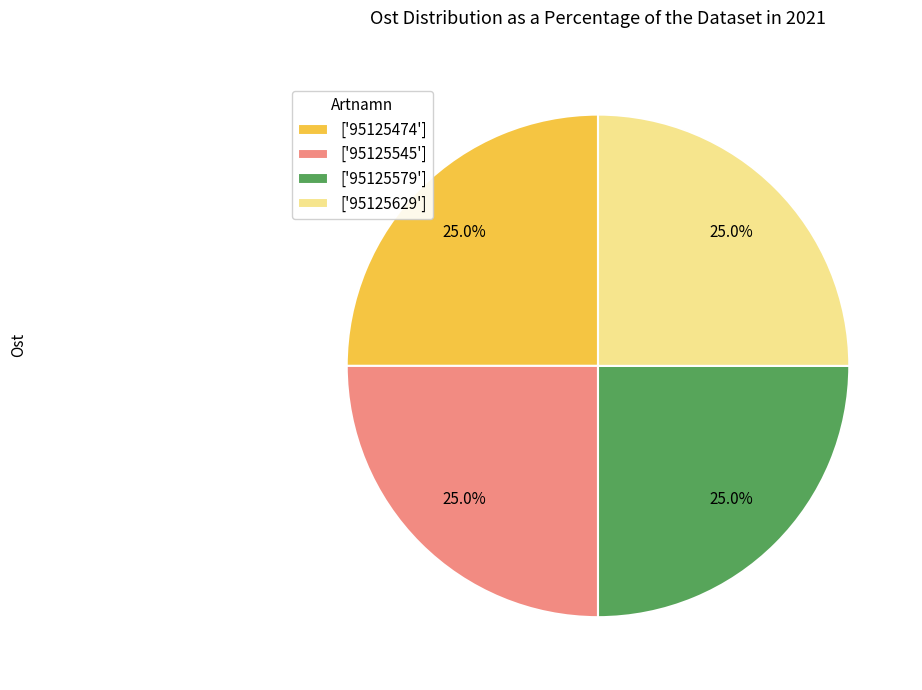

Approximately how many times larger is the value at ['95125545'] compared to ['95125579']?

1.0